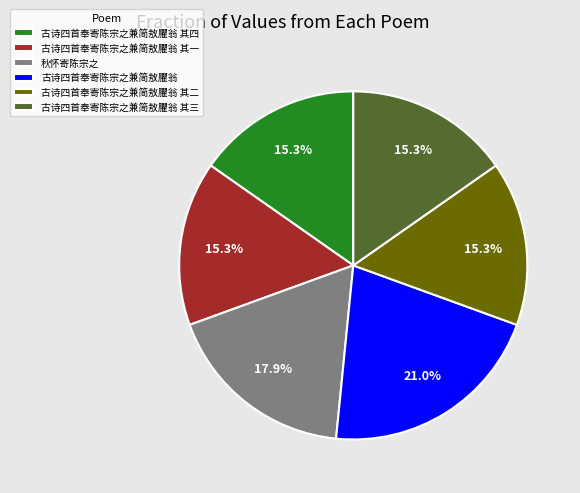

Is the sum of 古诗四首奉寄陈宗之兼简敖臞翁 and 古诗四首奉寄陈宗之兼简敖臞翁 其三 greater than half?

No